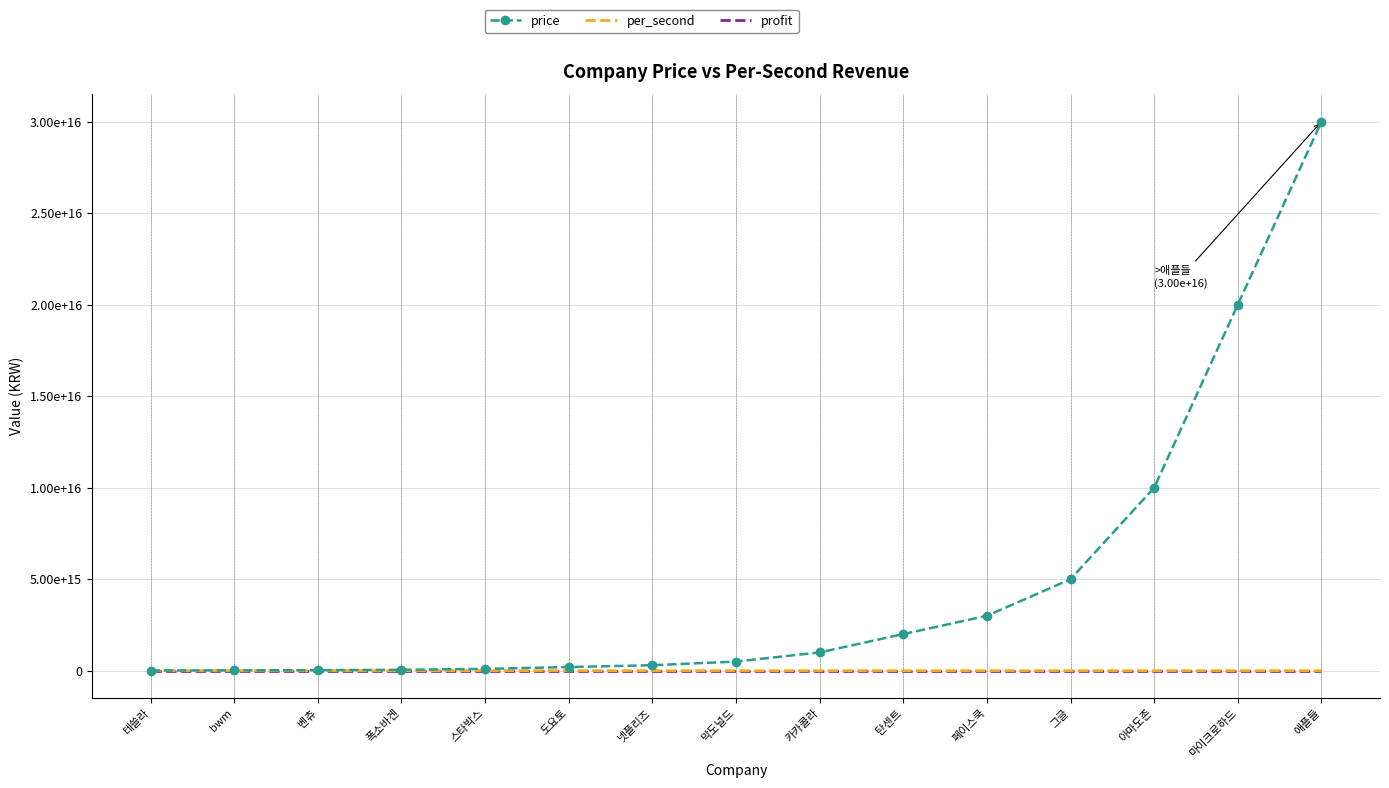

True or false: per_second has more than 1 interior local peaks.

False